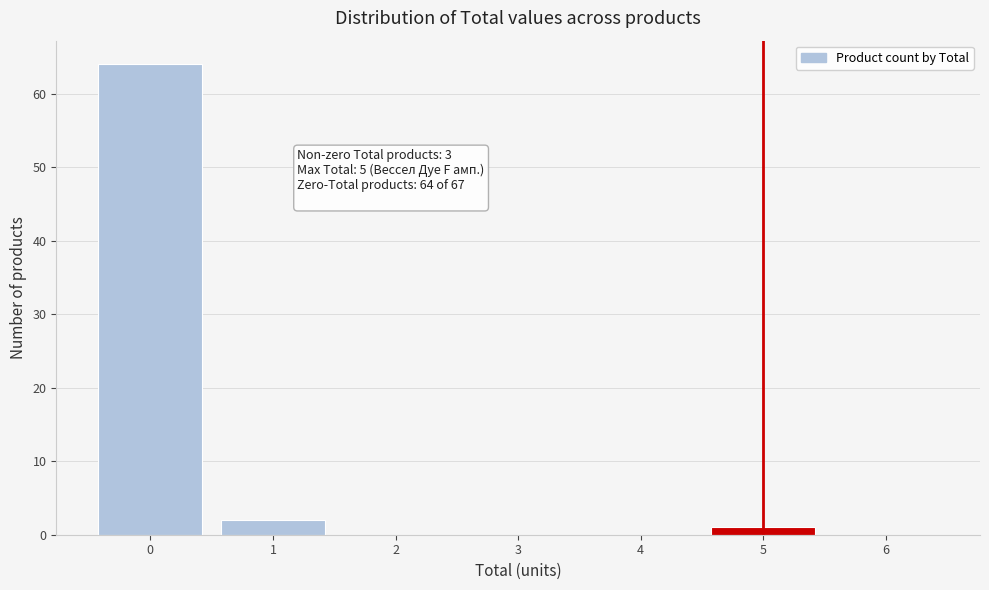

Over which range of the x-axis is the bar tallest?

-0.5 to 0.5